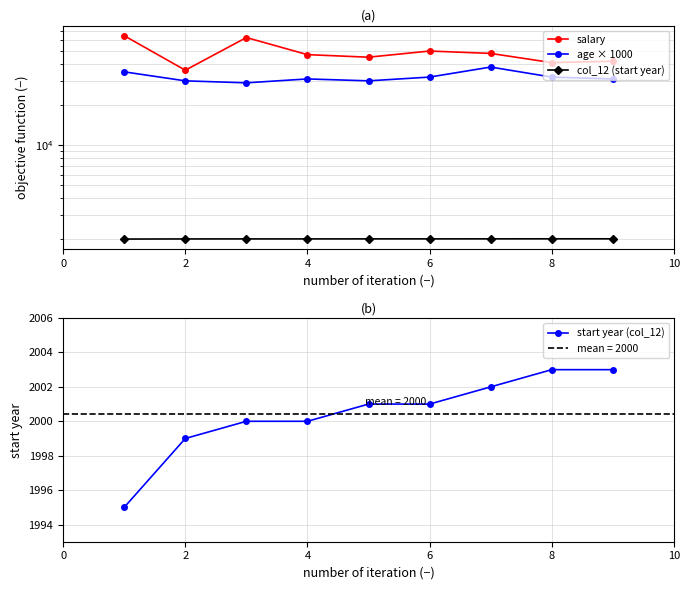

Which category has the lowest value in the salary series?

2